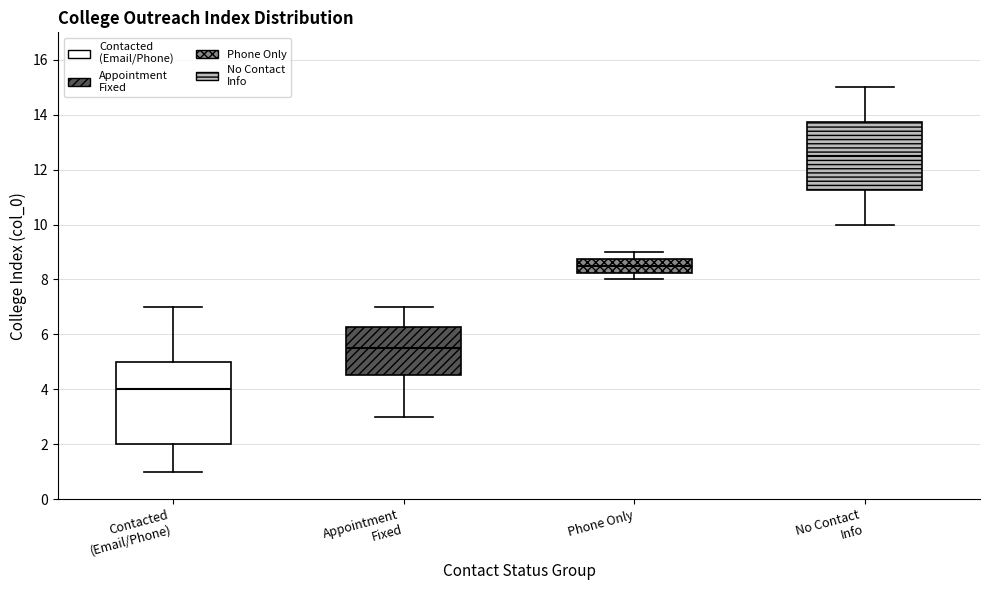

Which box is the tallest, from its lower edge to its upper edge?

Contacted (Email/Phone)